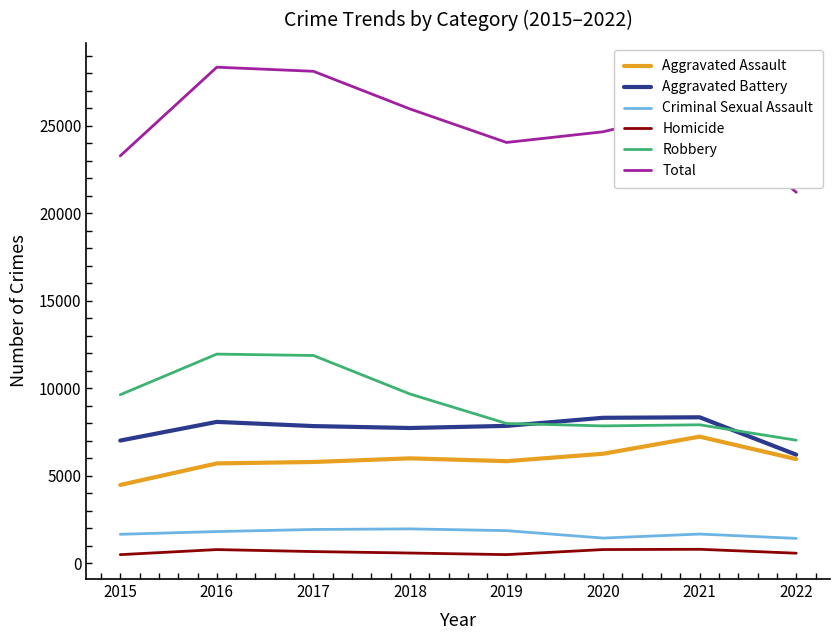

Which series changed the most between 2015 and 2016?

Total